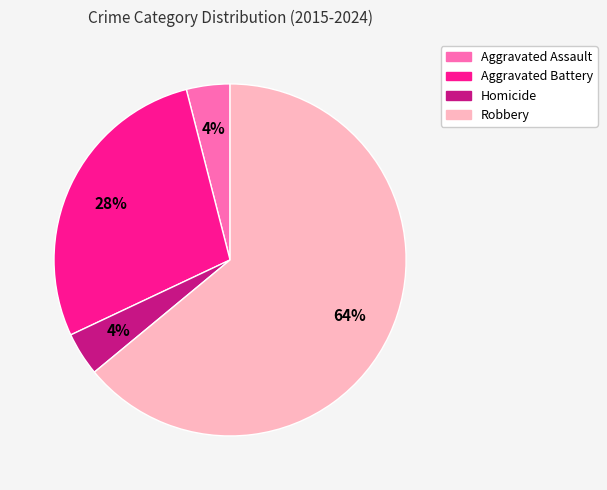

Is the sum of Aggravated Battery and Aggravated Assault greater than half?

No